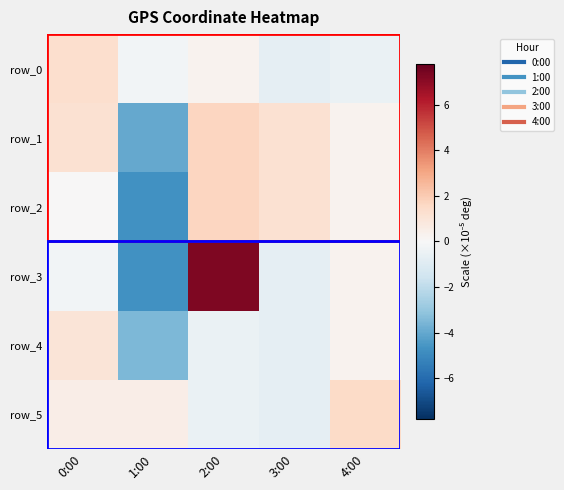

Which series changed the most between 0:00 and 4:00?

row_0